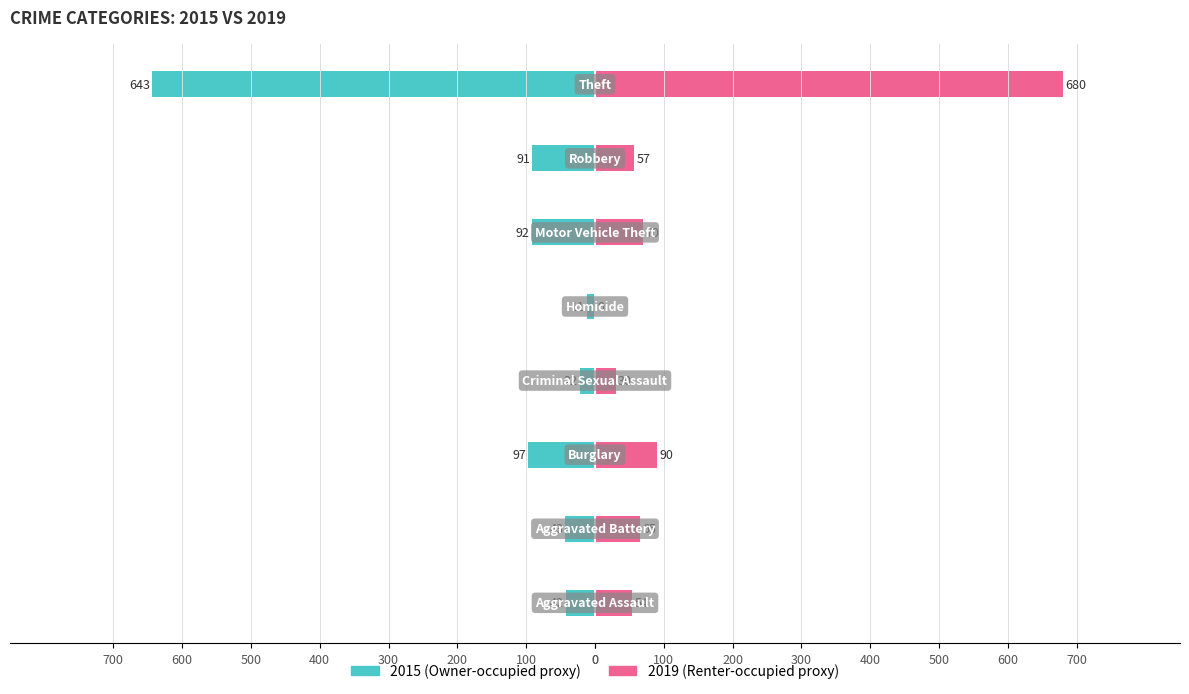

At how many categories does at least one series exceed 669?

1